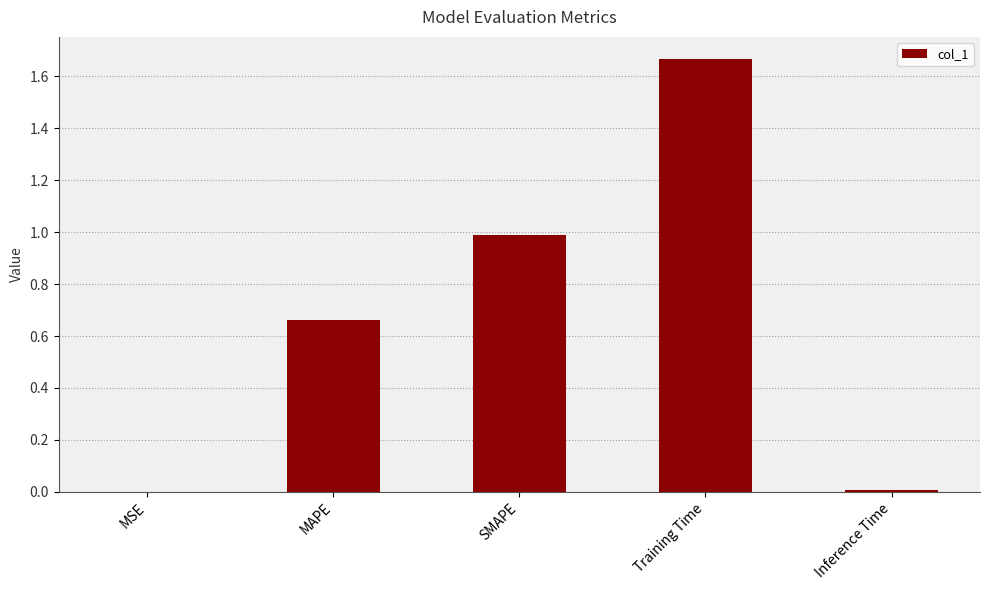

Are the bars grouped side by side (vs. stacked)?

No